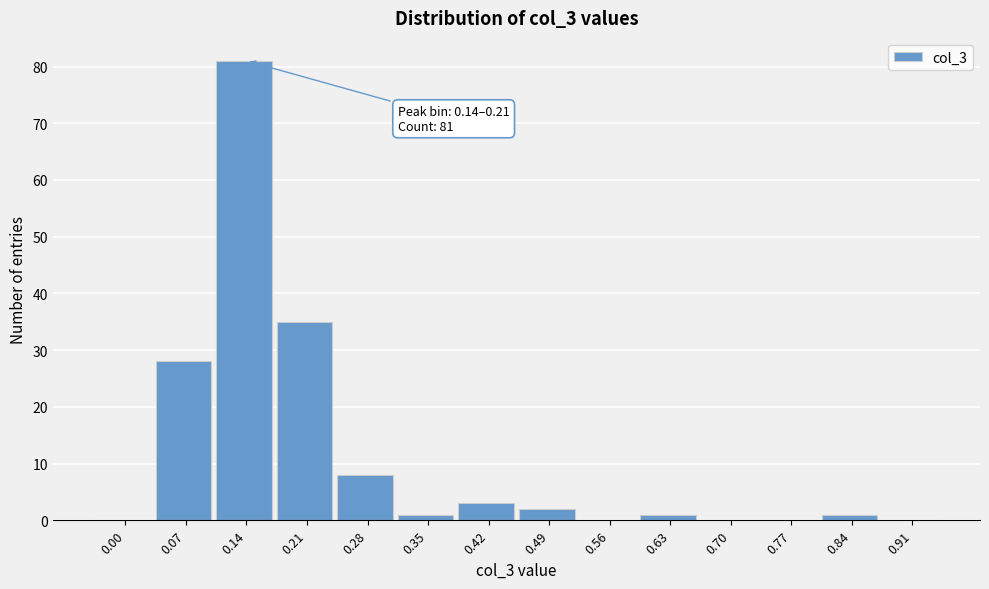

Reading left to right, extract all data points from this chart.

0.00=0	0.07=28	0.14=81	0.21=35	0.28=8	0.35=1	0.42=3	0.49=2	0.56=0	0.63=1	0.70=0	0.77=0	0.84=1	0.91=0